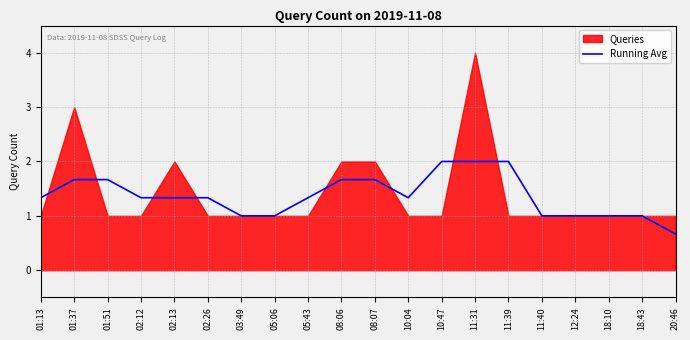

Where is the data nearest to the value 1?

03:49